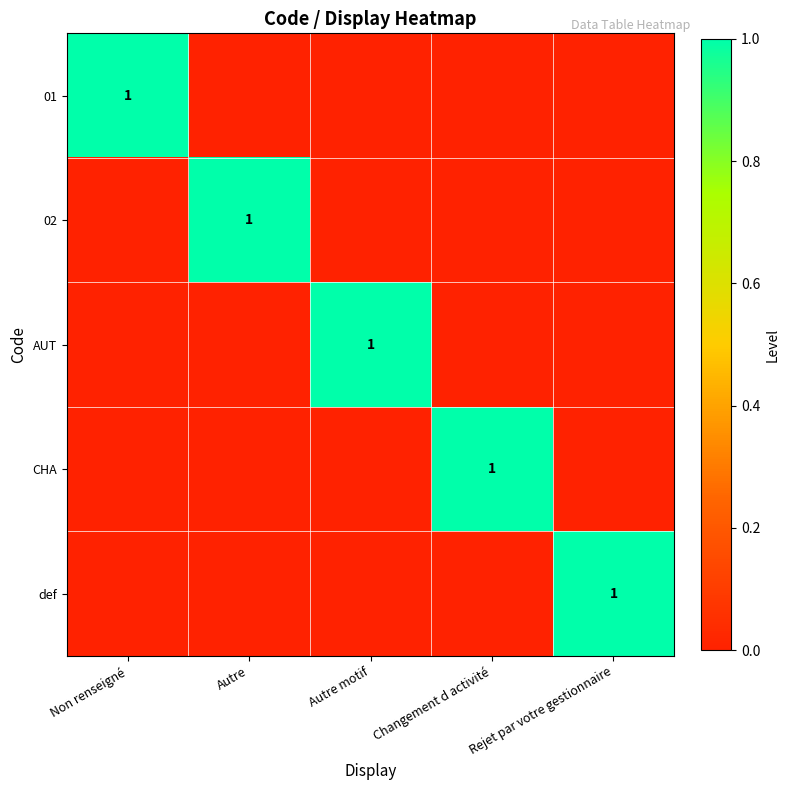

True or false: CHA has a value of 0 at Autre.

True